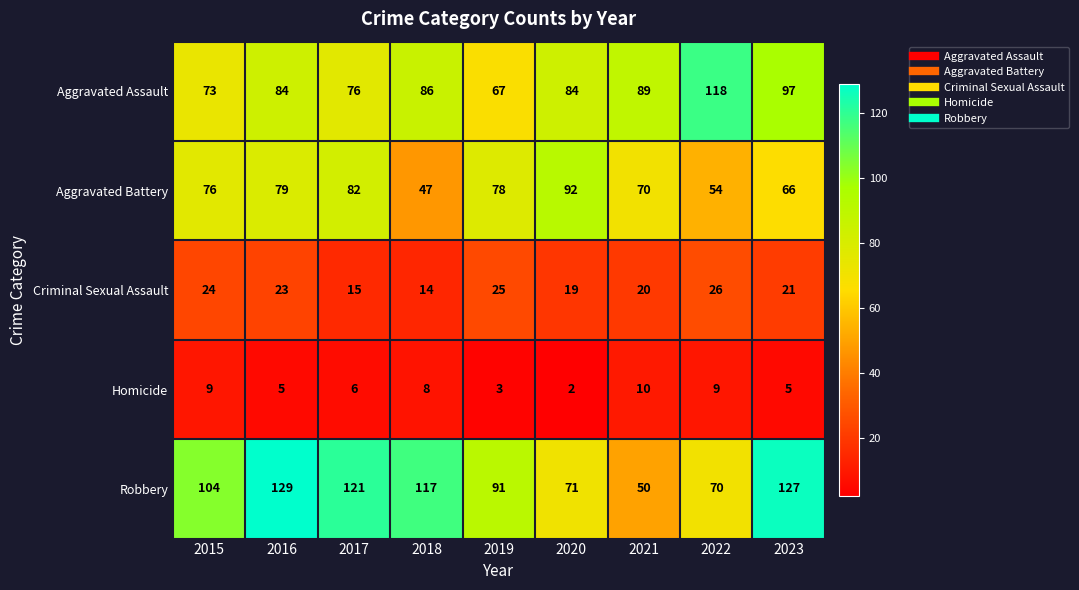

True or false: Robbery has a value of 71 at 2020.

True